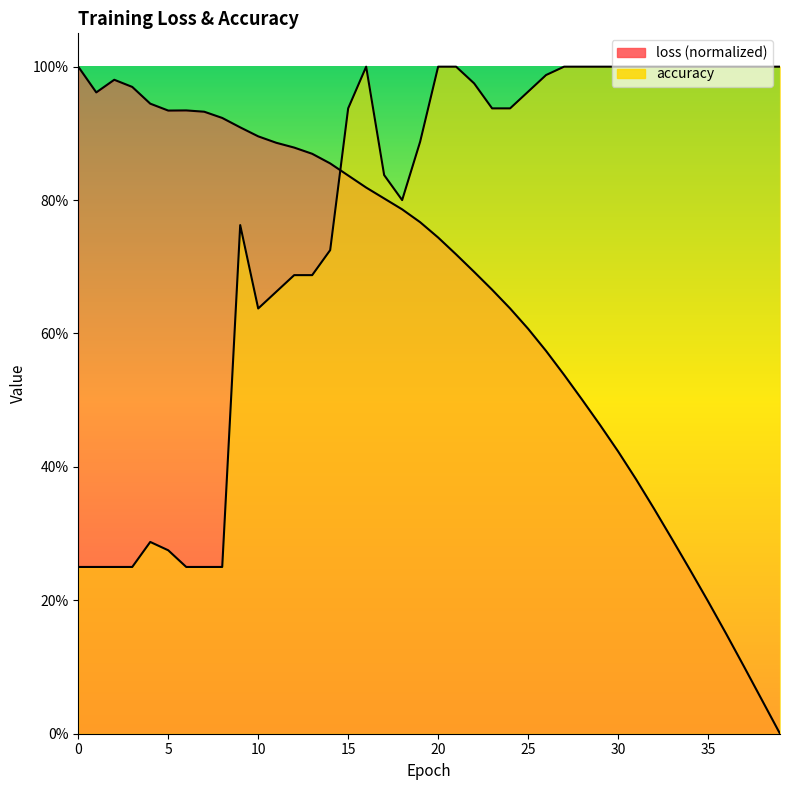

What is the value of the loss point at the 4th from the left?

1.0